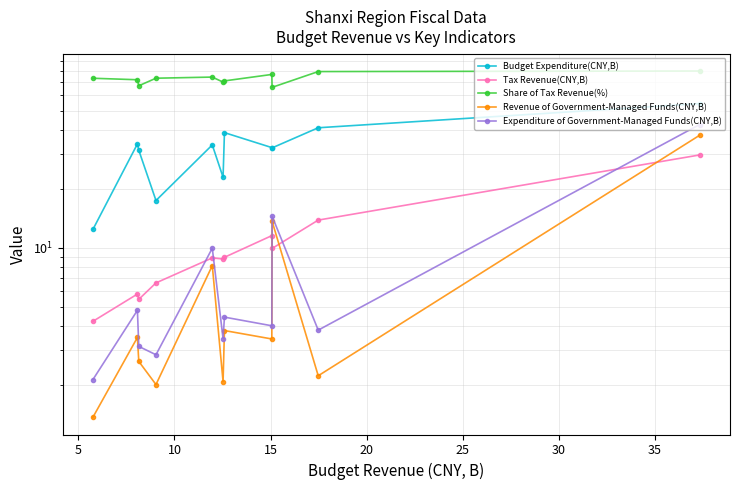

What is the average value of the Budget Expenditure(CNY,B) series?

31.8